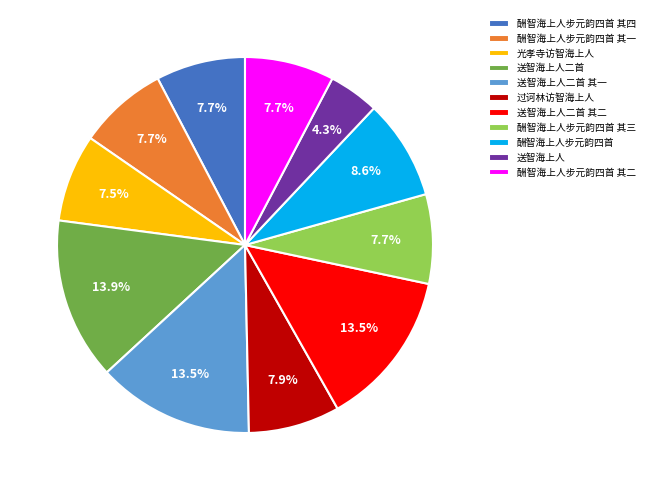

Approximately how many times larger is the value at 酬智海上人步元韵四首 其三 compared to 酬智海上人步元韵四首?

0.9